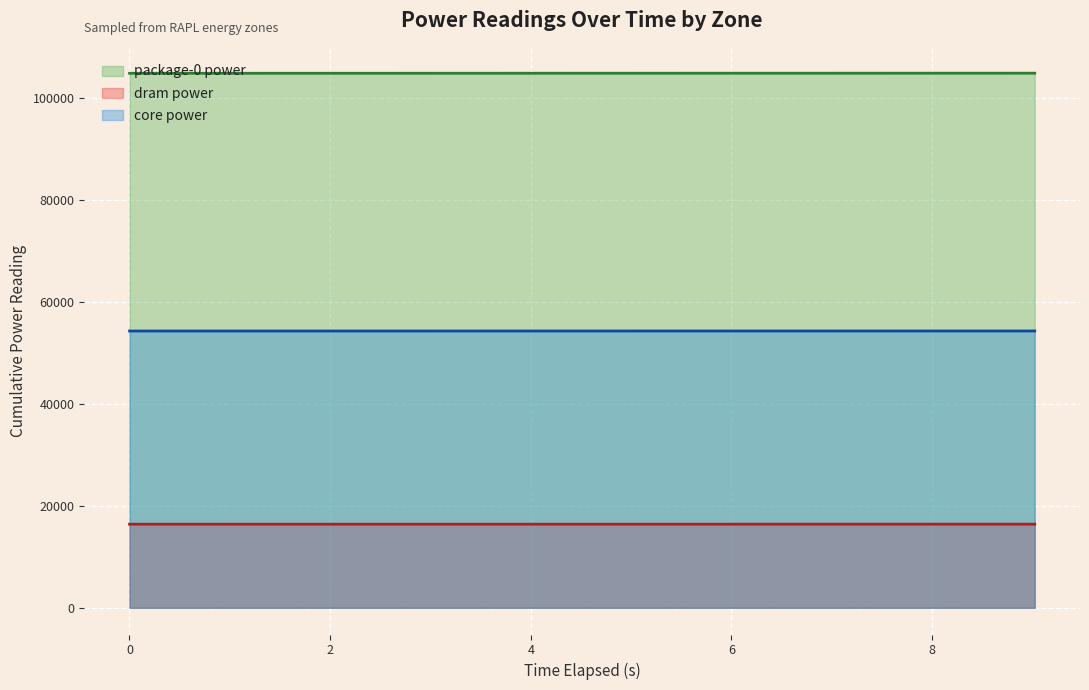

True or false: core power and package-0 power cross at least once.

False